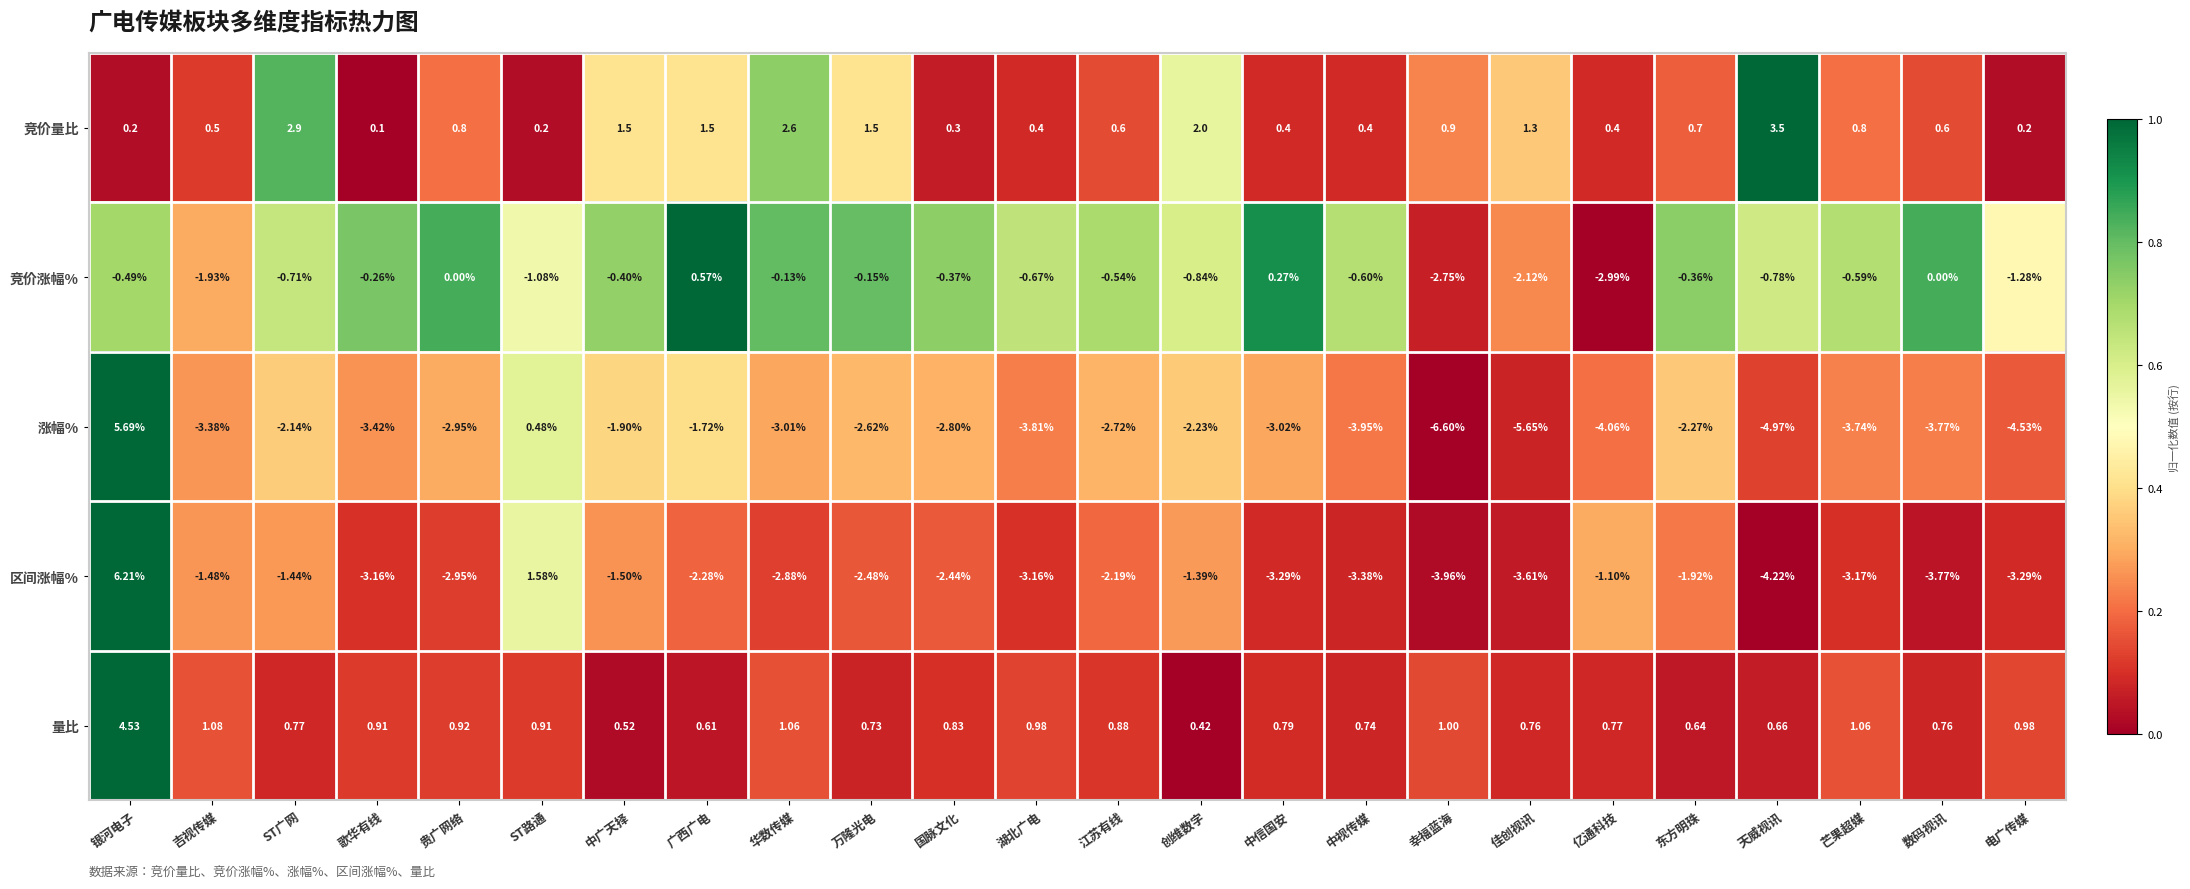

At which label does 涨幅% first exceed -3?

银河电子